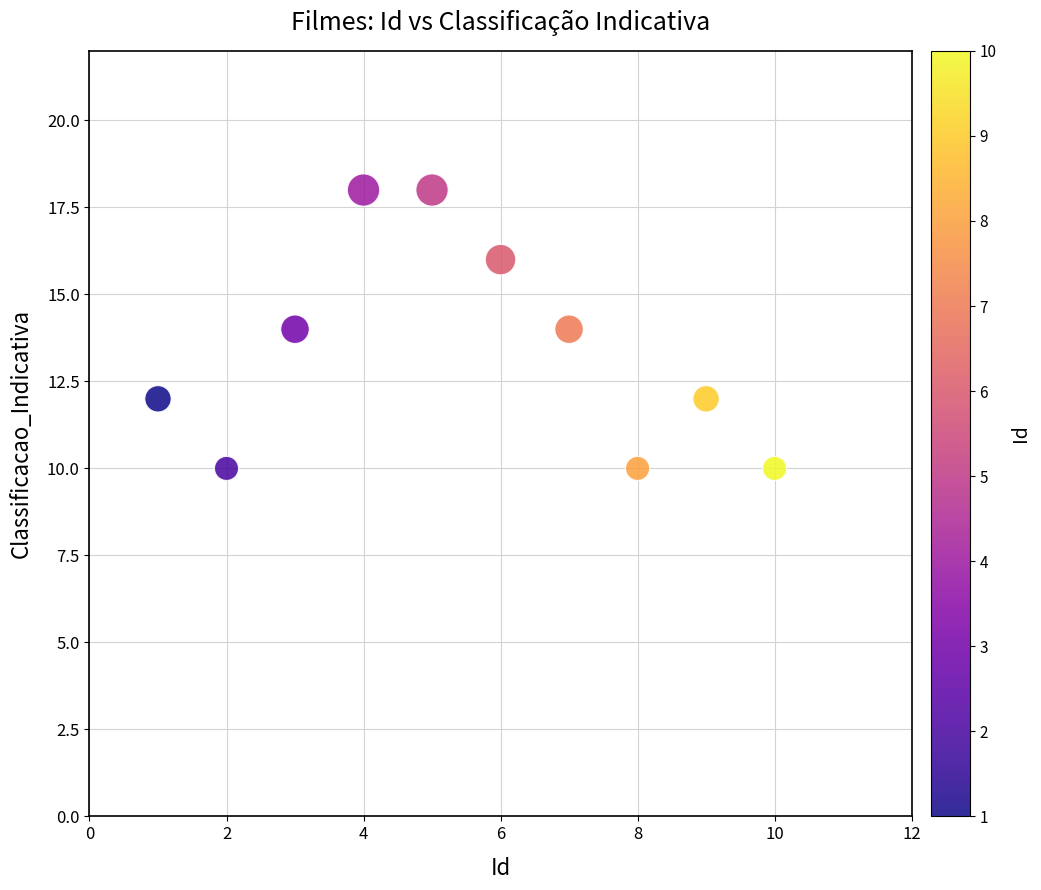

What is the average X value?

6